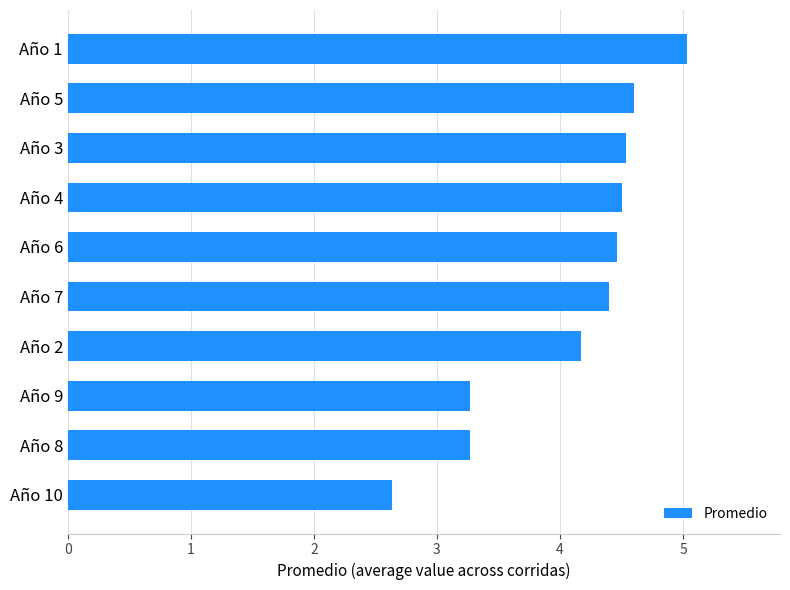

Is it true that the value at Año 6 is 6.5?

False